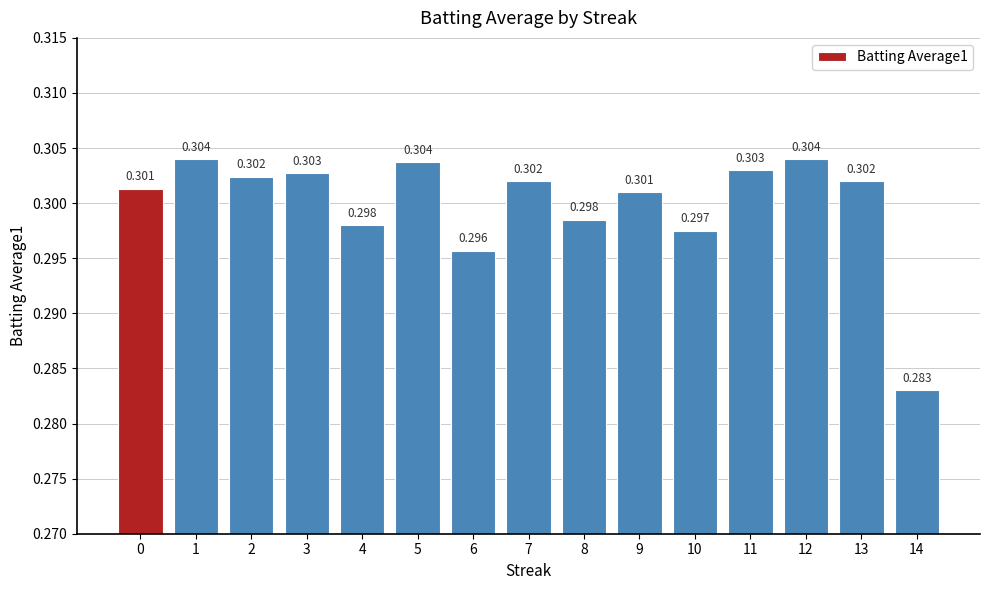

List the labels in order of value, largest first.

1, 12, 5, 11, 3, 2, 7, 13, 0, 9, 8, 4, 10, 6, 14